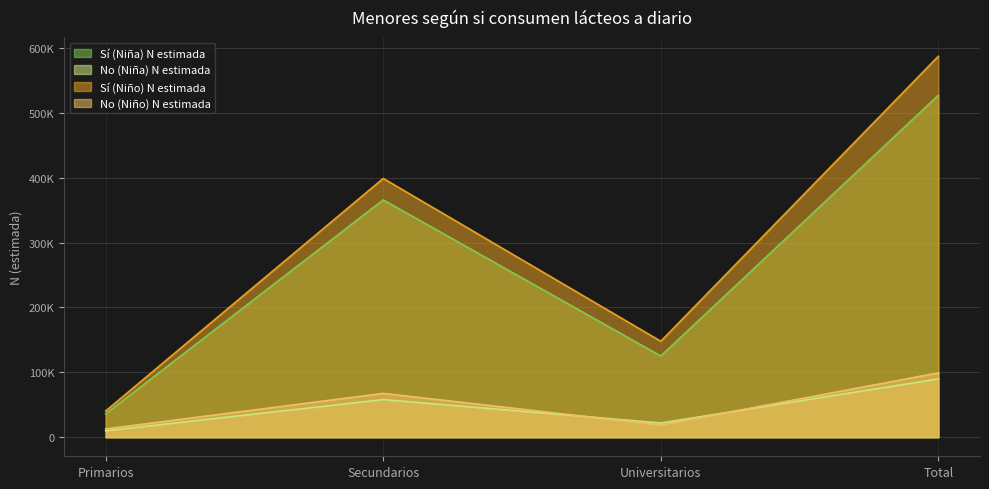

The Sí (Niña) N estimada series shows 858551 at Total. True or false?

False